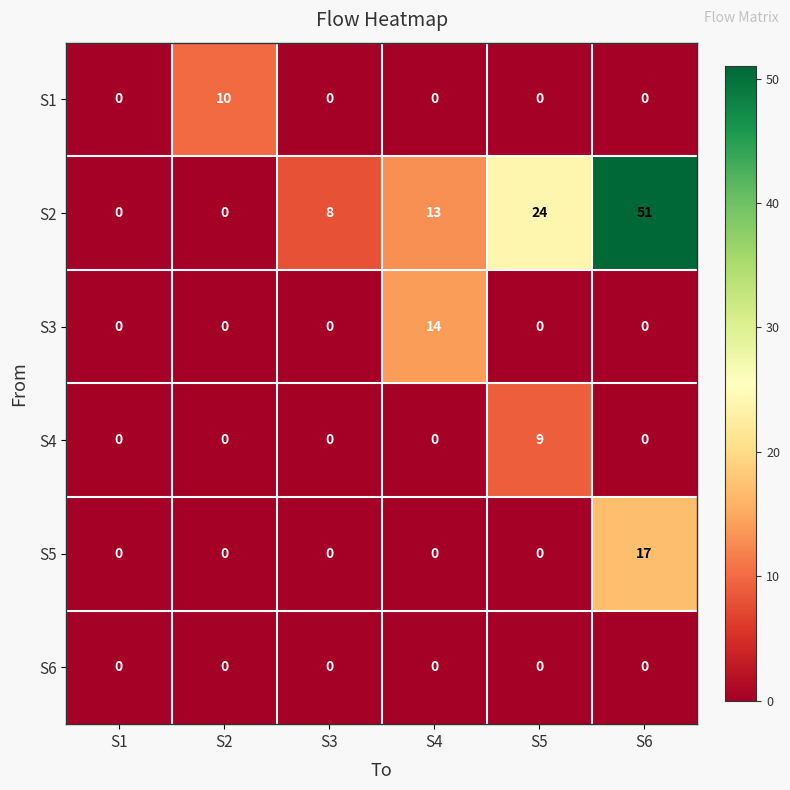

Count the S2 values in the range 0 to 24.

5